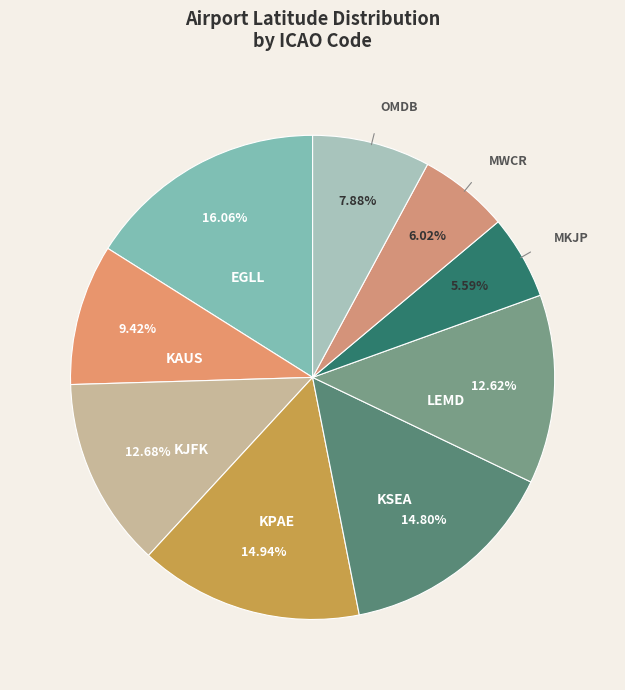

The LEMD slice represents 26% of the pie. True or false?

False